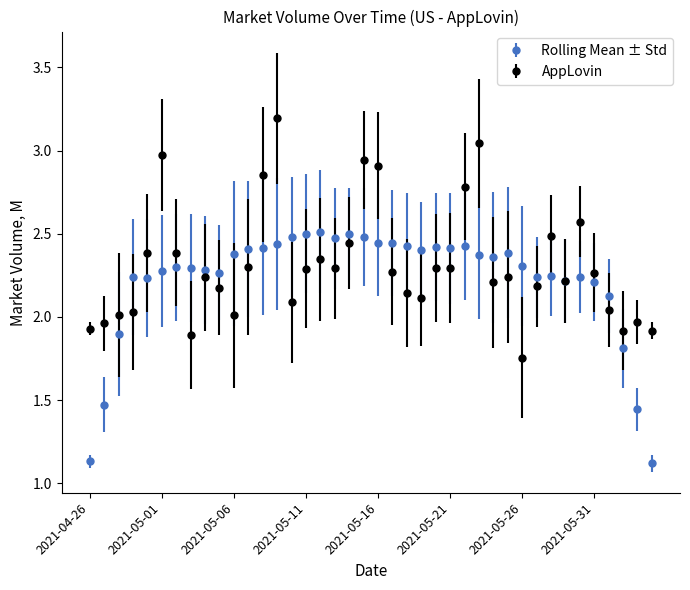

What is the maximum value shown in the chart?

3.2